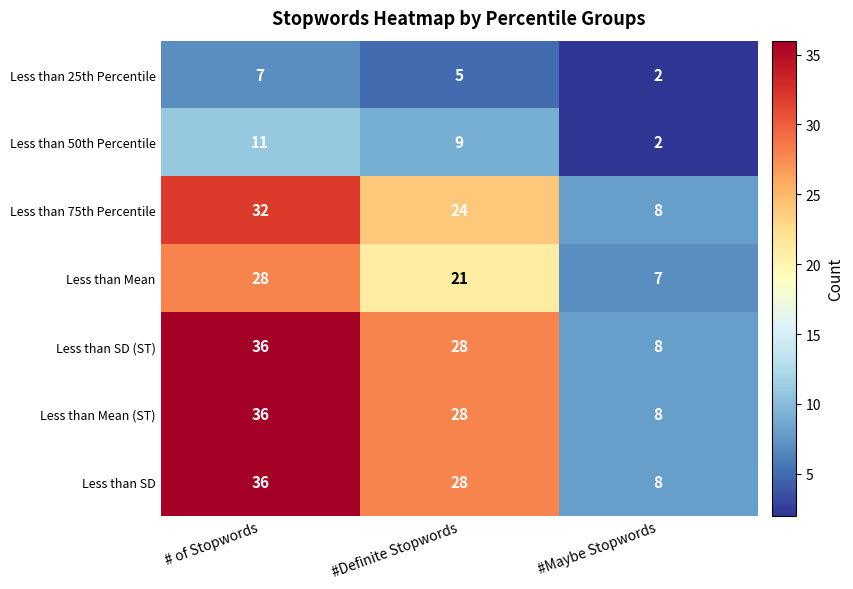

How many distinct data groups are displayed?

7